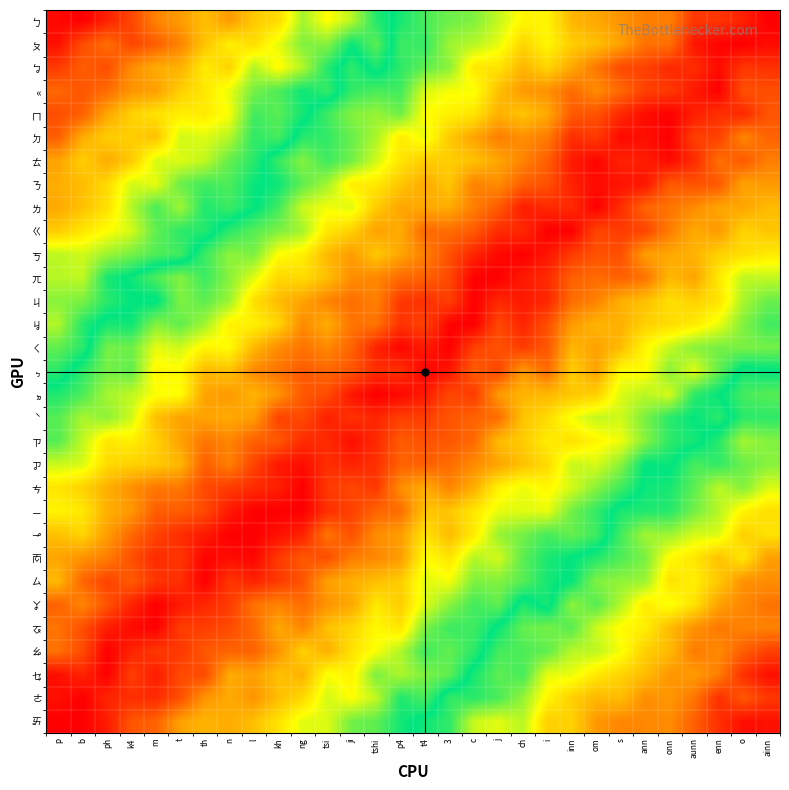

Reading left to right, extract all data points from this chart.

ㄅ: p=1.0	b=1.0	ph=1.0	k4=0.9	m=0.8	t=0.8	th=0.7	n=0.8	l=0.7	kh=0.7	ng=0.6	tsi=0.7	ji=0.6	tshi=0.5	p4=0.5	t4=0.5	3=0.4	c=0.4	j=0.4	ch=0.3	i=0.3	inn=0.2	om=0.2	s=0.2	ann=0.2	onn=0.2	aunn=0.1	enn=0.1	o=0.0	ainn=0.0
ㄆ: p=1.0	b=0.9	ph=0.9	k4=0.9	m=0.9	t=0.8	th=0.7	n=0.7	l=0.7	kh=0.7	ng=0.6	tsi=0.6	ji=0.5	tshi=0.6	p4=0.5	t4=0.5	3=0.4	c=0.4	j=0.4	ch=0.3	i=0.3	inn=0.3	om=0.3	s=0.2	ann=0.1	onn=0.1	aunn=0.0	enn=0.0	o=0.0	ainn=0.0
ㆠ: p=0.9	b=0.9	ph=0.9	k4=0.8	m=0.8	t=0.8	th=0.7	n=0.7	l=0.6	kh=0.7	ng=0.6	tsi=0.5	ji=0.5	tshi=0.5	p4=0.5	t4=0.4	3=0.4	c=0.3	j=0.3	ch=0.2	i=0.3	inn=0.2	om=0.2	s=0.1	ann=0.1	onn=0.1	aunn=0.1	enn=0.0	o=0.1	ainn=0.1
ㆻ: p=0.9	b=0.9	ph=0.9	k4=0.8	m=0.8	t=0.7	th=0.7	n=0.7	l=0.6	kh=0.6	ng=0.5	tsi=0.5	ji=0.5	tshi=0.5	p4=0.5	t4=0.4	3=0.3	c=0.3	j=0.3	ch=0.2	i=0.2	inn=0.1	om=0.2	s=0.1	ann=0.1	onn=0.1	aunn=0.0	enn=0.0	o=0.1	ainn=0.1
ㄇ: p=0.9	b=0.9	ph=0.8	k4=0.7	m=0.7	t=0.7	th=0.7	n=0.7	l=0.5	kh=0.6	ng=0.5	tsi=0.5	ji=0.4	tshi=0.4	p4=0.4	t4=0.3	3=0.3	c=0.3	j=0.2	ch=0.3	i=0.2	inn=0.1	om=0.1	s=0.1	ann=0.0	onn=0.0	aunn=0.0	enn=0.1	o=0.1	ainn=0.1
ㄉ: p=0.9	b=0.8	ph=0.7	k4=0.7	m=0.7	t=0.6	th=0.6	n=0.6	l=0.5	kh=0.5	ng=0.5	tsi=0.5	ji=0.4	tshi=0.4	p4=0.3	t4=0.3	3=0.3	c=0.2	j=0.2	ch=0.2	i=0.2	inn=0.1	om=0.1	s=0.0	ann=0.0	onn=0.0	aunn=0.1	enn=0.1	o=0.2	ainn=0.1
ㄊ: p=0.8	b=0.7	ph=0.8	k4=0.7	m=0.6	t=0.6	th=0.6	n=0.6	l=0.5	kh=0.5	ng=0.4	tsi=0.5	ji=0.4	tshi=0.4	p4=0.3	t4=0.3	3=0.3	c=0.3	j=0.2	ch=0.2	i=0.1	inn=0.0	om=0.0	s=0.0	ann=0.0	onn=0.0	aunn=0.1	enn=0.1	o=0.1	ainn=0.2
ㄋ: p=0.8	b=0.8	ph=0.7	k4=0.6	m=0.6	t=0.6	th=0.5	n=0.5	l=0.5	kh=0.5	ng=0.4	tsi=0.4	ji=0.3	tshi=0.3	p4=0.3	t4=0.2	3=0.3	c=0.2	j=0.2	ch=0.1	i=0.1	inn=0.0	om=0.0	s=0.0	ann=0.0	onn=0.1	aunn=0.1	enn=0.1	o=0.2	ainn=0.2
ㄌ: p=0.8	b=0.7	ph=0.7	k4=0.6	m=0.5	t=0.6	th=0.5	n=0.5	l=0.5	kh=0.5	ng=0.4	tsi=0.3	ji=0.4	tshi=0.3	p4=0.2	t4=0.2	3=0.2	c=0.2	j=0.1	ch=0.0	i=0.1	inn=0.1	om=0.0	s=0.1	ann=0.1	onn=0.2	aunn=0.2	enn=0.2	o=0.2	ainn=0.2
ㄍ: p=0.7	b=0.7	ph=0.7	k4=0.6	m=0.6	t=0.5	th=0.5	n=0.5	l=0.4	kh=0.4	ng=0.4	tsi=0.3	ji=0.3	tshi=0.2	p4=0.2	t4=0.1	3=0.1	c=0.1	j=0.1	ch=0.1	i=0.0	inn=0.0	om=0.1	s=0.1	ann=0.1	onn=0.2	aunn=0.2	enn=0.2	o=0.3	ainn=0.3
ㄎ: p=0.6	b=0.6	ph=0.6	k4=0.6	m=0.6	t=0.5	th=0.5	n=0.4	l=0.4	kh=0.3	ng=0.3	tsi=0.2	ji=0.2	tshi=0.3	p4=0.2	t4=0.2	3=0.1	c=0.0	j=0.0	ch=0.0	i=0.0	inn=0.1	om=0.1	s=0.1	ann=0.2	onn=0.2	aunn=0.2	enn=0.3	o=0.3	ainn=0.3
ㄫ: p=0.6	b=0.6	ph=0.5	k4=0.5	m=0.5	t=0.4	th=0.5	n=0.4	l=0.4	kh=0.3	ng=0.3	tsi=0.3	ji=0.2	tshi=0.2	p4=0.1	t4=0.1	3=0.1	c=0.0	j=0.0	ch=0.0	i=0.1	inn=0.1	om=0.1	s=0.1	ann=0.2	onn=0.2	aunn=0.2	enn=0.3	o=0.4	ainn=0.4
ㄐ: p=0.6	b=0.6	ph=0.5	k4=0.5	m=0.5	t=0.4	th=0.4	n=0.4	l=0.3	kh=0.2	ng=0.2	tsi=0.2	ji=0.1	tshi=0.2	p4=0.1	t4=0.1	3=0.1	c=0.0	j=0.1	ch=0.0	i=0.1	inn=0.1	om=0.2	s=0.2	ann=0.3	onn=0.3	aunn=0.3	enn=0.3	o=0.4	ainn=0.4
ㆢ: p=0.6	b=0.5	ph=0.5	k4=0.5	m=0.4	t=0.4	th=0.4	n=0.3	l=0.3	kh=0.3	ng=0.2	tsi=0.2	ji=0.2	tshi=0.2	p4=0.1	t4=0.1	3=0.0	c=0.0	j=0.1	ch=0.0	i=0.1	inn=0.2	om=0.2	s=0.2	ann=0.3	onn=0.3	aunn=0.3	enn=0.3	o=0.4	ainn=0.5
ㄑ: p=0.6	b=0.5	ph=0.4	k4=0.4	m=0.4	t=0.4	th=0.3	n=0.3	l=0.2	kh=0.2	ng=0.2	tsi=0.2	ji=0.1	tshi=0.0	p4=0.0	t4=0.0	3=0.0	c=0.1	j=0.1	ch=0.1	i=0.1	inn=0.2	om=0.2	s=0.2	ann=0.3	onn=0.4	aunn=0.4	enn=0.4	o=0.4	ainn=0.4
ㆴ: p=0.5	b=0.5	ph=0.4	k4=0.4	m=0.3	t=0.3	th=0.2	n=0.3	l=0.2	kh=0.2	ng=0.1	tsi=0.1	ji=0.1	tshi=0.1	p4=0.1	t4=0.0	3=0.0	c=0.1	j=0.1	ch=0.2	i=0.1	inn=0.3	om=0.2	s=0.3	ann=0.3	onn=0.4	aunn=0.4	enn=0.4	o=0.5	ainn=0.5
ㆵ: p=0.5	b=0.5	ph=0.4	k4=0.4	m=0.3	t=0.3	th=0.2	n=0.2	l=0.2	kh=0.2	ng=0.1	tsi=0.1	ji=0.0	tshi=0.0	p4=0.0	t4=0.0	3=0.1	c=0.1	j=0.2	ch=0.2	i=0.2	inn=0.3	om=0.3	s=0.4	ann=0.4	onn=0.4	aunn=0.5	enn=0.5	o=0.5	ainn=0.6
ˋ: p=0.4	b=0.4	ph=0.4	k4=0.4	m=0.2	t=0.2	th=0.2	n=0.2	l=0.2	kh=0.1	ng=0.1	tsi=0.0	ji=0.1	tshi=0.0	p4=0.1	t4=0.1	3=0.1	c=0.1	j=0.1	ch=0.3	i=0.3	inn=0.3	om=0.4	s=0.4	ann=0.4	onn=0.5	aunn=0.5	enn=0.5	o=0.5	ainn=0.5
ㄗ: p=0.4	b=0.4	ph=0.3	k4=0.3	m=0.3	t=0.2	th=0.2	n=0.2	l=0.1	kh=0.1	ng=0.1	tsi=0.1	ji=0.0	tshi=0.1	p4=0.1	t4=0.1	3=0.1	c=0.1	j=0.2	ch=0.3	i=0.3	inn=0.3	om=0.3	s=0.3	ann=0.4	onn=0.5	aunn=0.5	enn=0.5	o=0.6	ainn=0.6
ㆡ: p=0.4	b=0.4	ph=0.3	k4=0.3	m=0.3	t=0.2	th=0.1	n=0.2	l=0.1	kh=0.0	ng=0.0	tsi=0.1	ji=0.0	tshi=0.1	p4=0.1	t4=0.1	3=0.1	c=0.2	j=0.2	ch=0.3	i=0.3	inn=0.4	om=0.4	s=0.4	ann=0.5	onn=0.5	aunn=0.5	enn=0.5	o=0.6	ainn=0.6
ㄘ: p=0.3	b=0.3	ph=0.2	k4=0.2	m=0.2	t=0.2	th=0.1	n=0.1	l=0.1	kh=0.0	ng=0.0	tsi=0.1	ji=0.1	tshi=0.1	p4=0.2	t4=0.2	3=0.2	c=0.2	j=0.3	ch=0.3	i=0.3	inn=0.4	om=0.4	s=0.5	ann=0.5	onn=0.5	aunn=0.6	enn=0.6	o=0.6	ainn=0.6
ㄧ: p=0.3	b=0.3	ph=0.2	k4=0.2	m=0.1	t=0.1	th=0.1	n=0.0	l=0.0	kh=0.0	ng=0.0	tsi=0.1	ji=0.1	tshi=0.1	p4=0.1	t4=0.3	3=0.3	c=0.3	j=0.3	ch=0.4	i=0.3	inn=0.4	om=0.5	s=0.5	ann=0.5	onn=0.5	aunn=0.6	enn=0.6	o=0.7	ainn=0.7
ㆪ: p=0.3	b=0.3	ph=0.2	k4=0.1	m=0.1	t=0.1	th=0.0	n=0.0	l=0.0	kh=0.0	ng=0.0	tsi=0.2	ji=0.1	tshi=0.2	p4=0.2	t4=0.3	3=0.2	c=0.3	j=0.4	ch=0.4	i=0.5	inn=0.4	om=0.5	s=0.5	ann=0.6	onn=0.6	aunn=0.6	enn=0.6	o=0.7	ainn=0.7
ㆱ: p=0.2	b=0.2	ph=0.2	k4=0.1	m=0.1	t=0.1	th=0.0	n=0.0	l=0.0	kh=0.1	ng=0.1	tsi=0.1	ji=0.2	tshi=0.2	p4=0.2	t4=0.3	3=0.3	c=0.4	j=0.4	ch=0.4	i=0.5	inn=0.5	om=0.5	s=0.6	ann=0.6	onn=0.7	aunn=0.7	enn=0.7	o=0.7	ainn=0.8
ㄙ: p=0.2	b=0.1	ph=0.1	k4=0.1	m=0.1	t=0.1	th=0.0	n=0.1	l=0.0	kh=0.1	ng=0.1	tsi=0.2	ji=0.2	tshi=0.3	p4=0.3	t4=0.4	3=0.3	c=0.4	j=0.4	ch=0.4	i=0.5	inn=0.5	om=0.6	s=0.6	ann=0.6	onn=0.7	aunn=0.7	enn=0.7	o=0.8	ainn=0.8
ㆩ: p=0.1	b=0.2	ph=0.1	k4=0.0	m=0.0	t=0.0	th=0.1	n=0.1	l=0.1	kh=0.2	ng=0.1	tsi=0.2	ji=0.2	tshi=0.3	p4=0.3	t4=0.4	3=0.4	c=0.5	j=0.4	ch=0.5	i=0.5	inn=0.6	om=0.6	s=0.6	ann=0.7	onn=0.7	aunn=0.7	enn=0.8	o=0.8	ainn=0.8
ㆧ: p=0.2	b=0.1	ph=0.0	k4=0.0	m=0.0	t=0.1	th=0.1	n=0.1	l=0.1	kh=0.2	ng=0.2	tsi=0.3	ji=0.3	tshi=0.3	p4=0.3	t4=0.4	3=0.5	c=0.5	j=0.5	ch=0.6	i=0.6	inn=0.6	om=0.6	s=0.7	ann=0.7	onn=0.8	aunn=0.8	enn=0.8	o=0.8	ainn=0.8
ㆯ: p=0.1	b=0.1	ph=0.0	k4=0.0	m=0.1	t=0.1	th=0.1	n=0.1	l=0.1	kh=0.2	ng=0.3	tsi=0.2	ji=0.3	tshi=0.3	p4=0.4	t4=0.5	3=0.4	c=0.5	j=0.5	ch=0.6	i=0.6	inn=0.6	om=0.6	s=0.7	ann=0.7	onn=0.8	aunn=0.8	enn=0.8	o=0.9	ainn=0.9
ㆥ: p=0.0	b=0.0	ph=0.0	k4=0.1	m=0.0	t=0.1	th=0.1	n=0.2	l=0.2	kh=0.3	ng=0.2	tsi=0.3	ji=0.3	tshi=0.4	p4=0.4	t4=0.4	3=0.4	c=0.5	j=0.6	ch=0.5	i=0.7	inn=0.7	om=0.7	s=0.7	ann=0.8	onn=0.8	aunn=0.8	enn=0.8	o=0.9	ainn=1.0
ㄜ: p=0.0	b=0.0	ph=0.1	k4=0.1	m=0.1	t=0.1	th=0.2	n=0.2	l=0.2	kh=0.2	ng=0.3	tsi=0.4	ji=0.3	tshi=0.4	p4=0.5	t4=0.5	3=0.5	c=0.5	j=0.5	ch=0.6	i=0.7	inn=0.7	om=0.8	s=0.7	ann=0.8	onn=0.8	aunn=0.8	enn=0.9	o=0.9	ainn=0.9
ㆮ: p=0.0	b=0.0	ph=0.0	k4=0.1	m=0.1	t=0.2	th=0.2	n=0.2	l=0.3	kh=0.3	ng=0.4	tsi=0.4	ji=0.4	tshi=0.4	p4=0.5	t4=0.5	3=0.5	c=0.6	j=0.6	ch=0.6	i=0.7	inn=0.7	om=0.8	s=0.8	ann=0.8	onn=0.8	aunn=0.9	enn=0.9	o=1.0	ainn=1.0